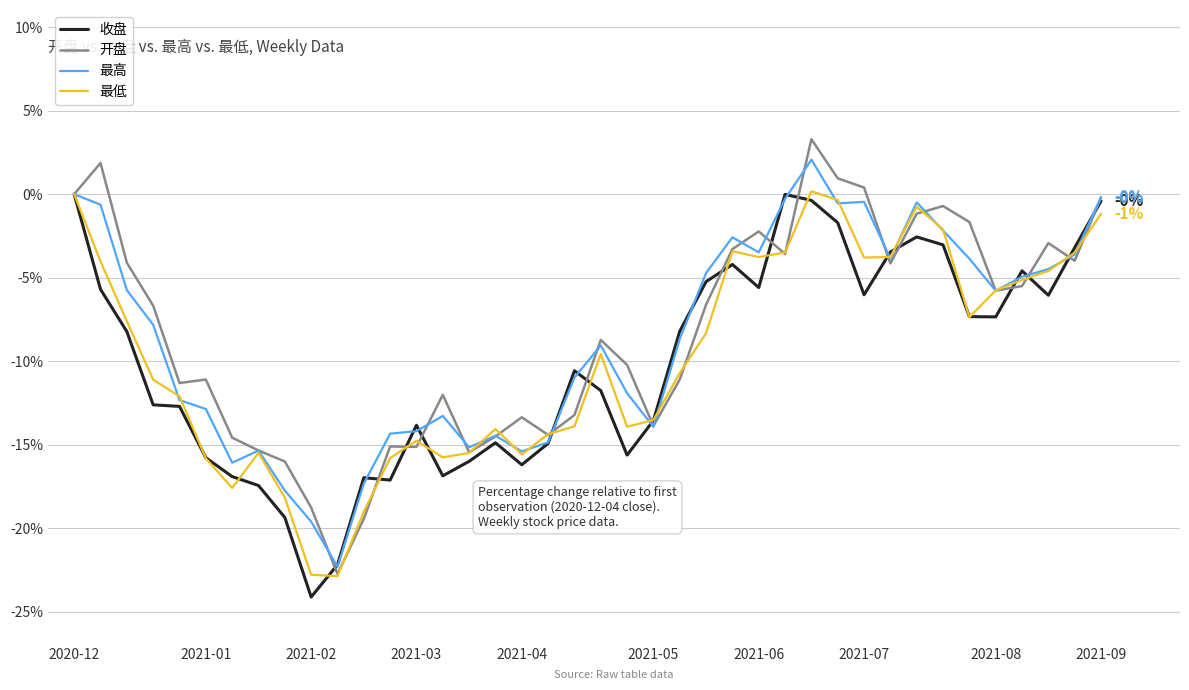

What is the greatest value displayed?

3.3